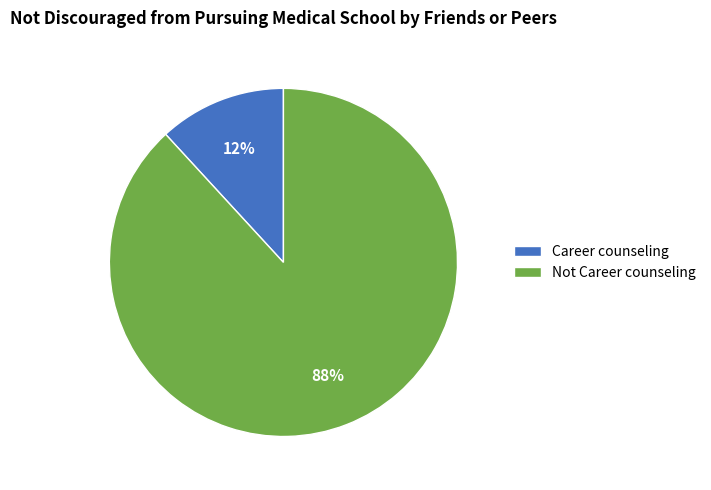

Which category has the biggest portion of the pie?

Not Career counseling